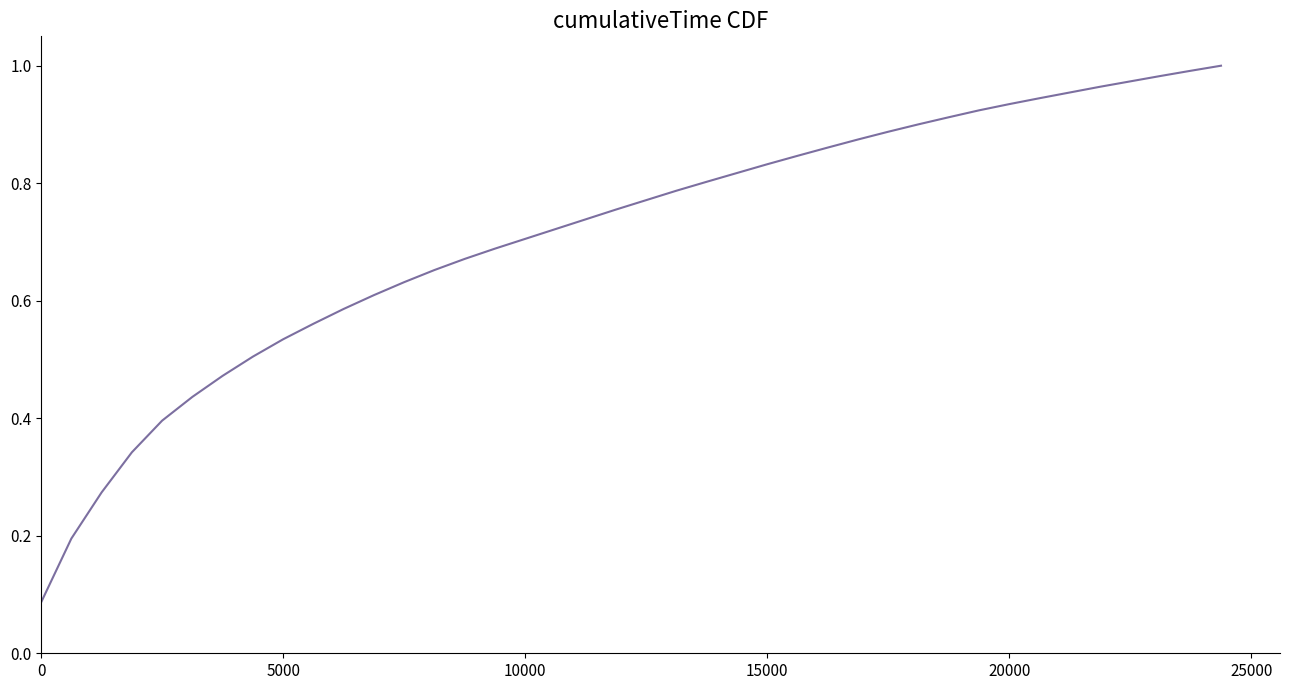

How many lines are shown in the chart?

1